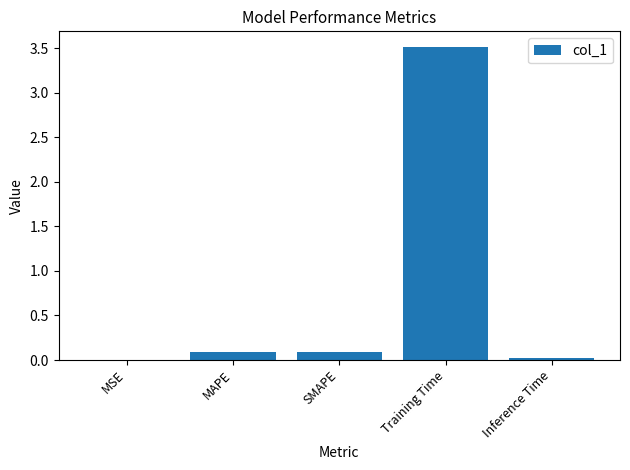

What is the approximate value at Training Time?

3.5